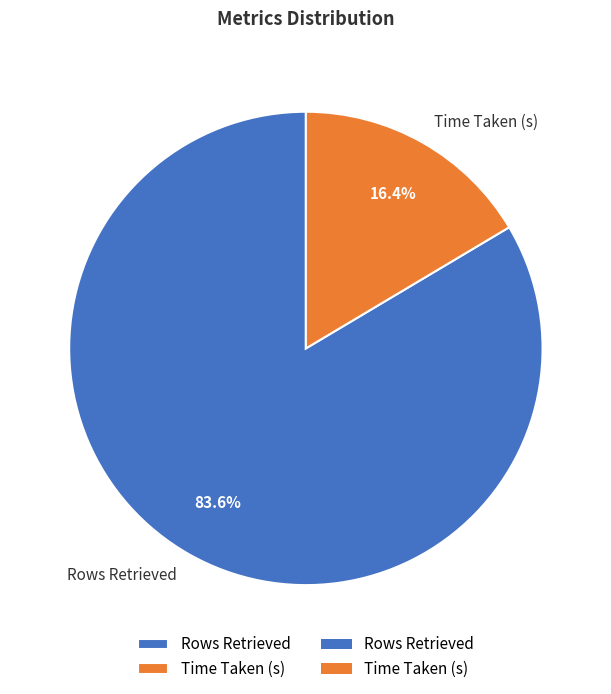

Does Time Taken (s) represent more than half of the total?

No